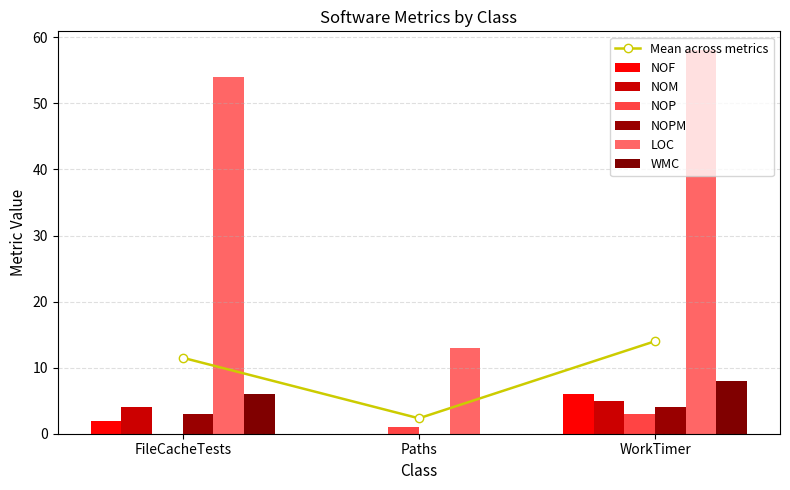

Which series has the widest spread of values?

LOC